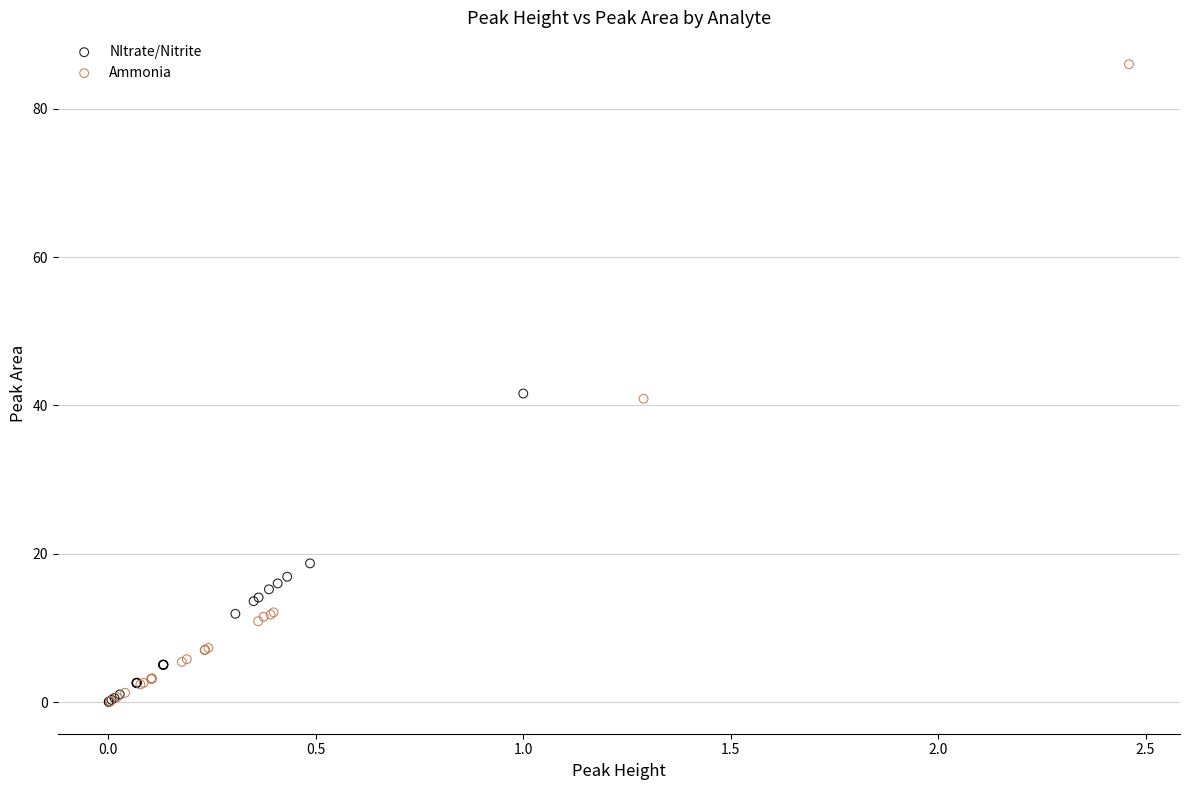

Which series reaches the maximum Y coordinate?

Ammonia